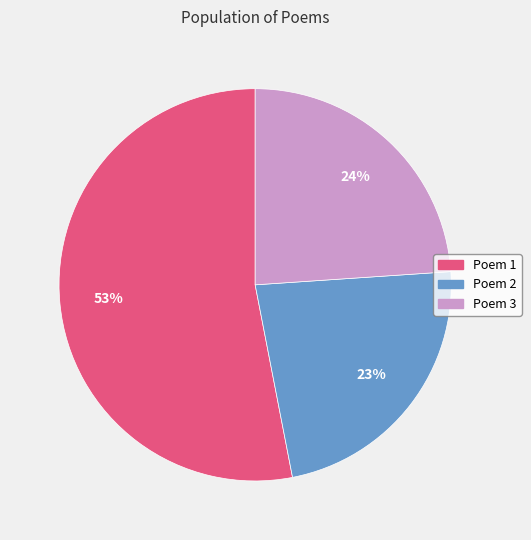

Count the number of slices in the pie.

3